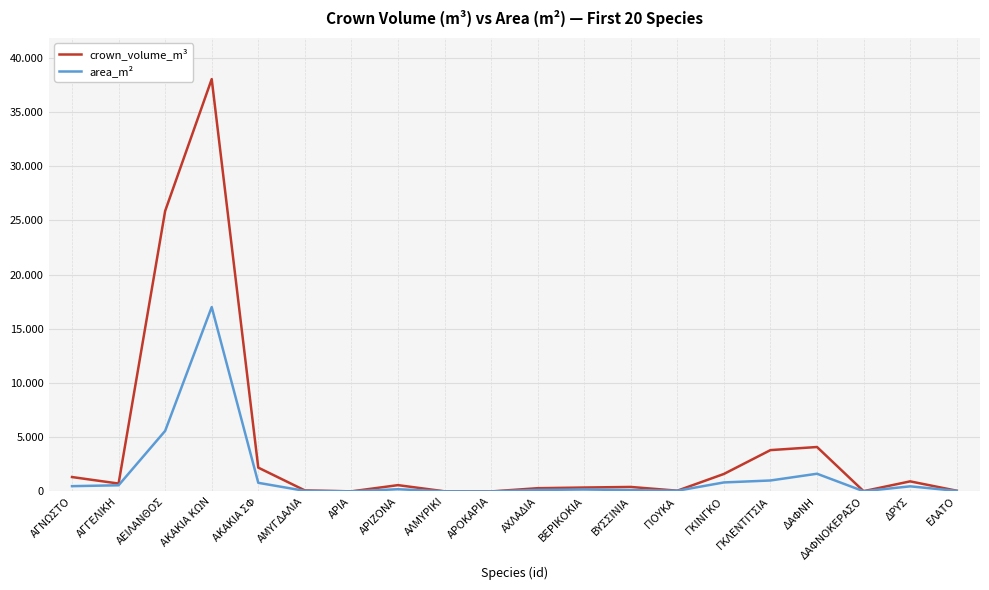

Does the chart display data point markers on the line(s)?

No